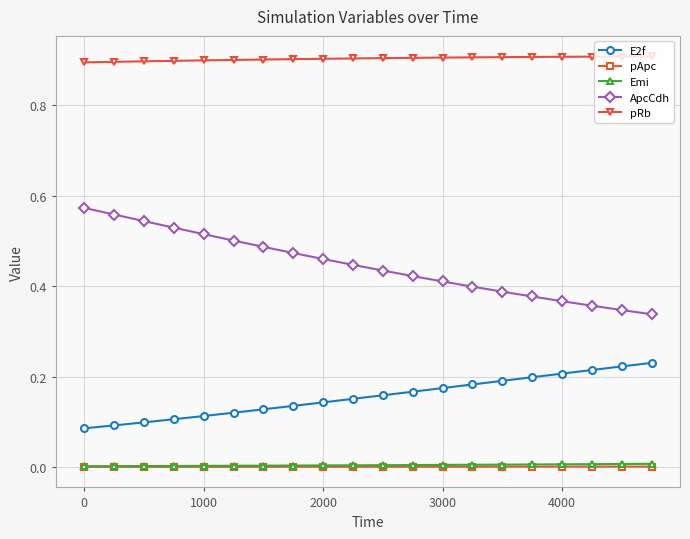

What is the minimum value for pRb?

0.9